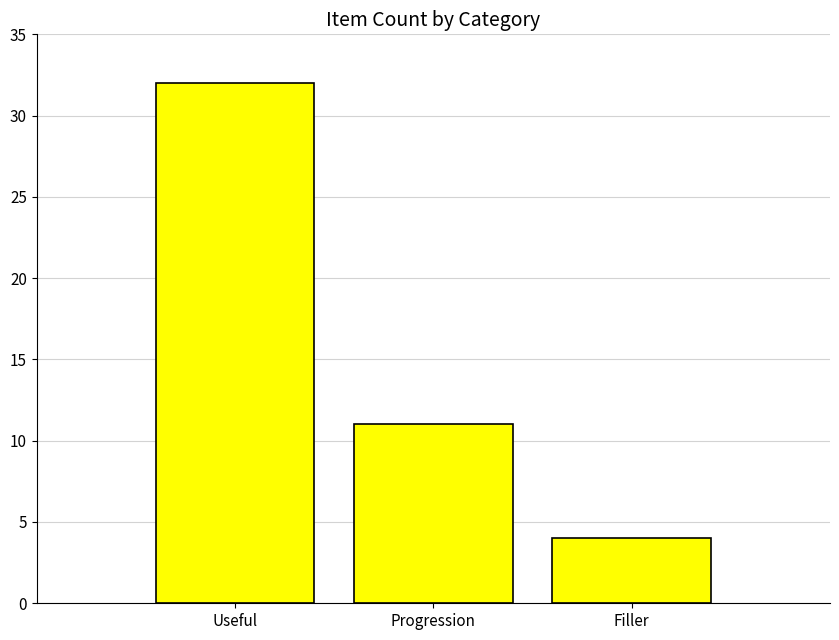

What is the average value?

16